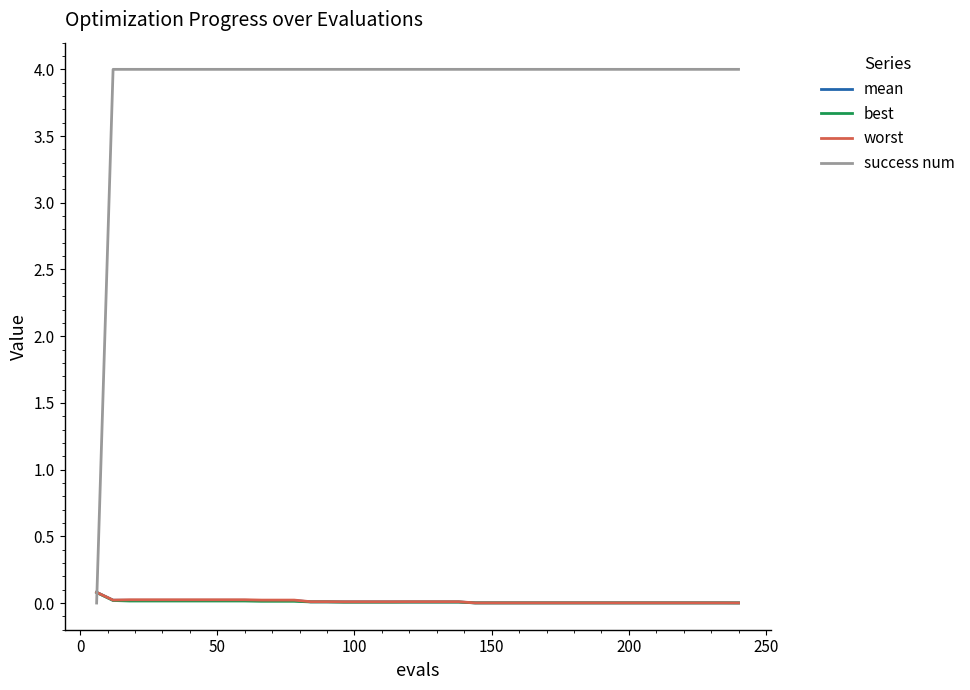

Which series has the largest total across all categories?

success num